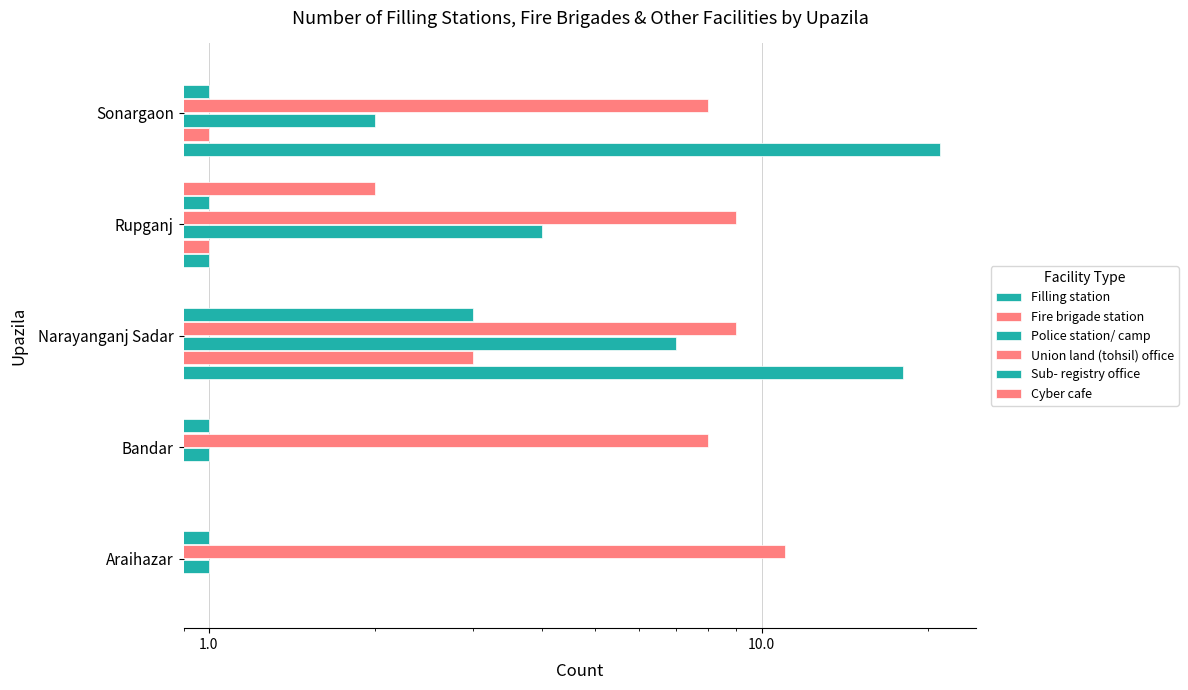

At which category is the sum across all series the highest?

1.0